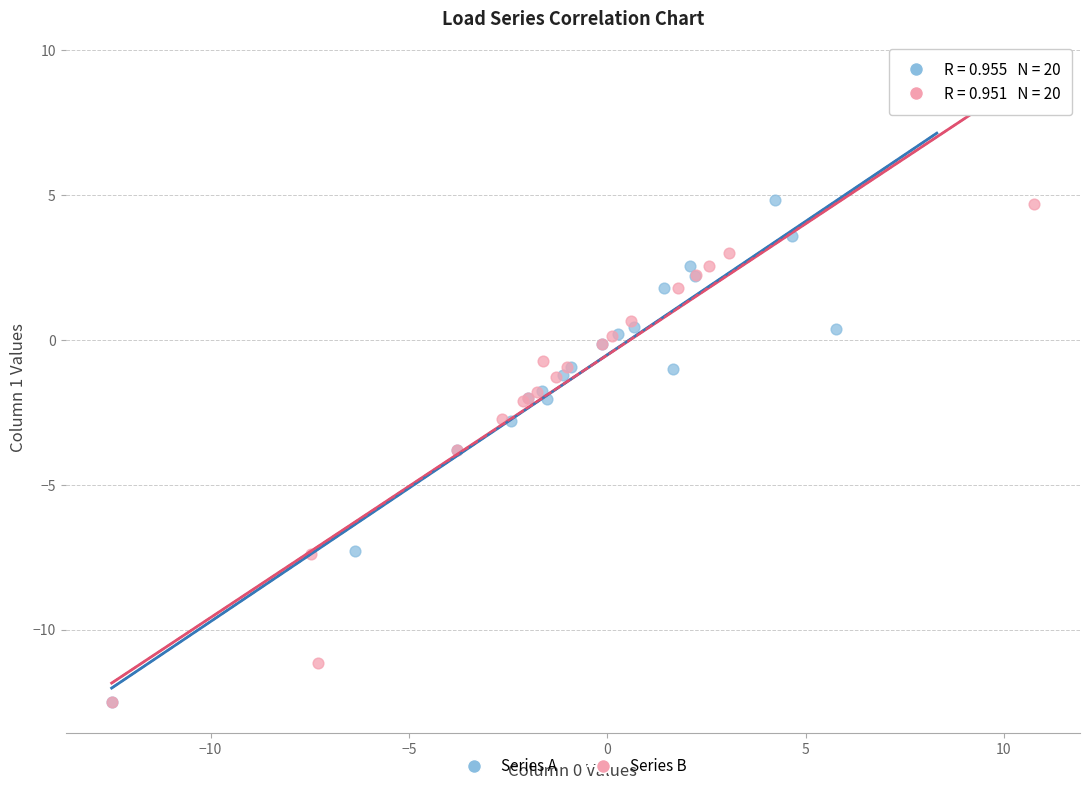

Which series has the widest spread of Y values?

Series B